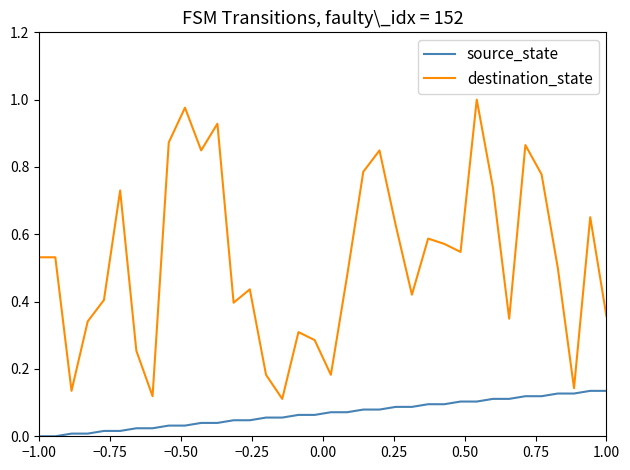

Which series has the largest total across all categories?

destination_state